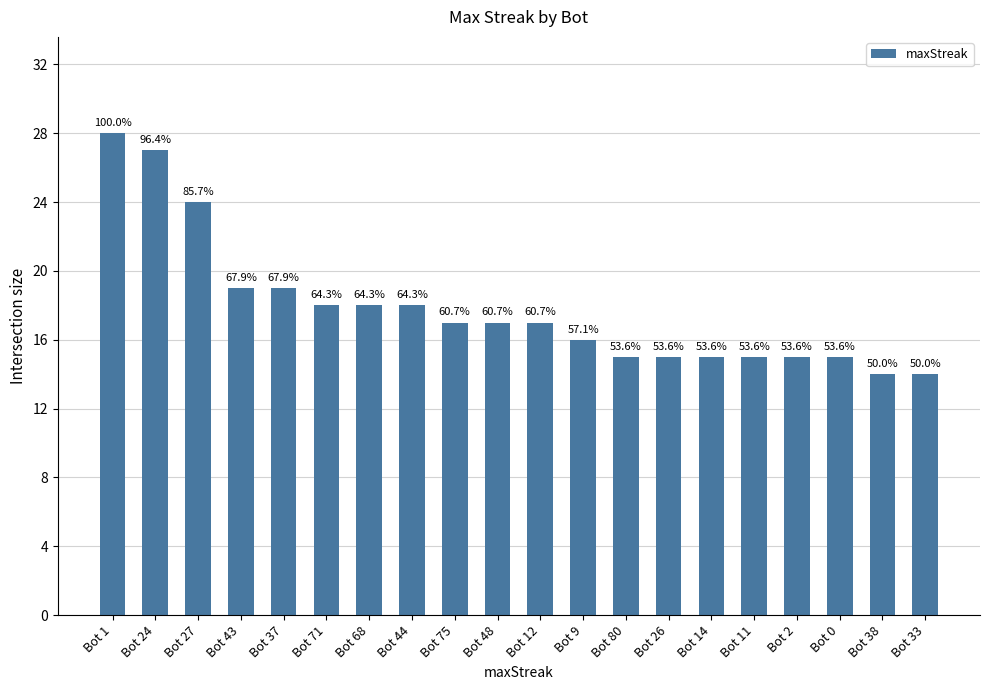

Does the chart contain any negative values?

No